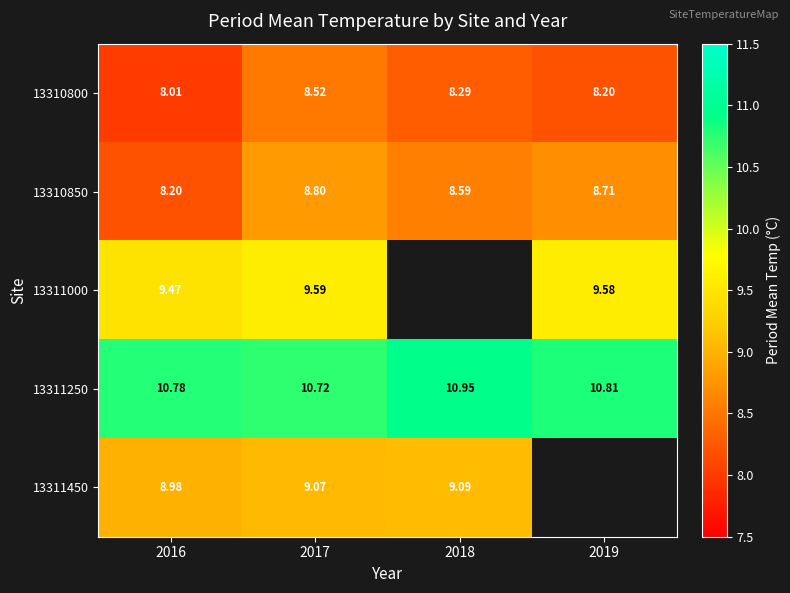

How many series are shown in this chart?

5